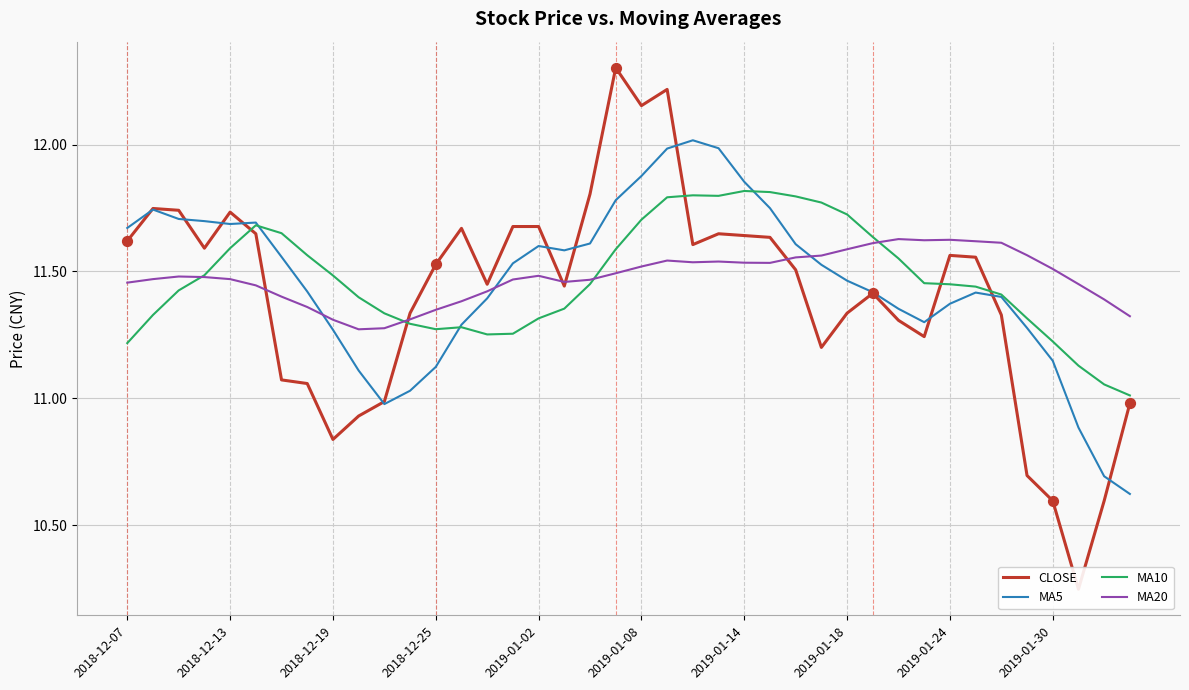

At how many categories does at least one series exceed 10?

40